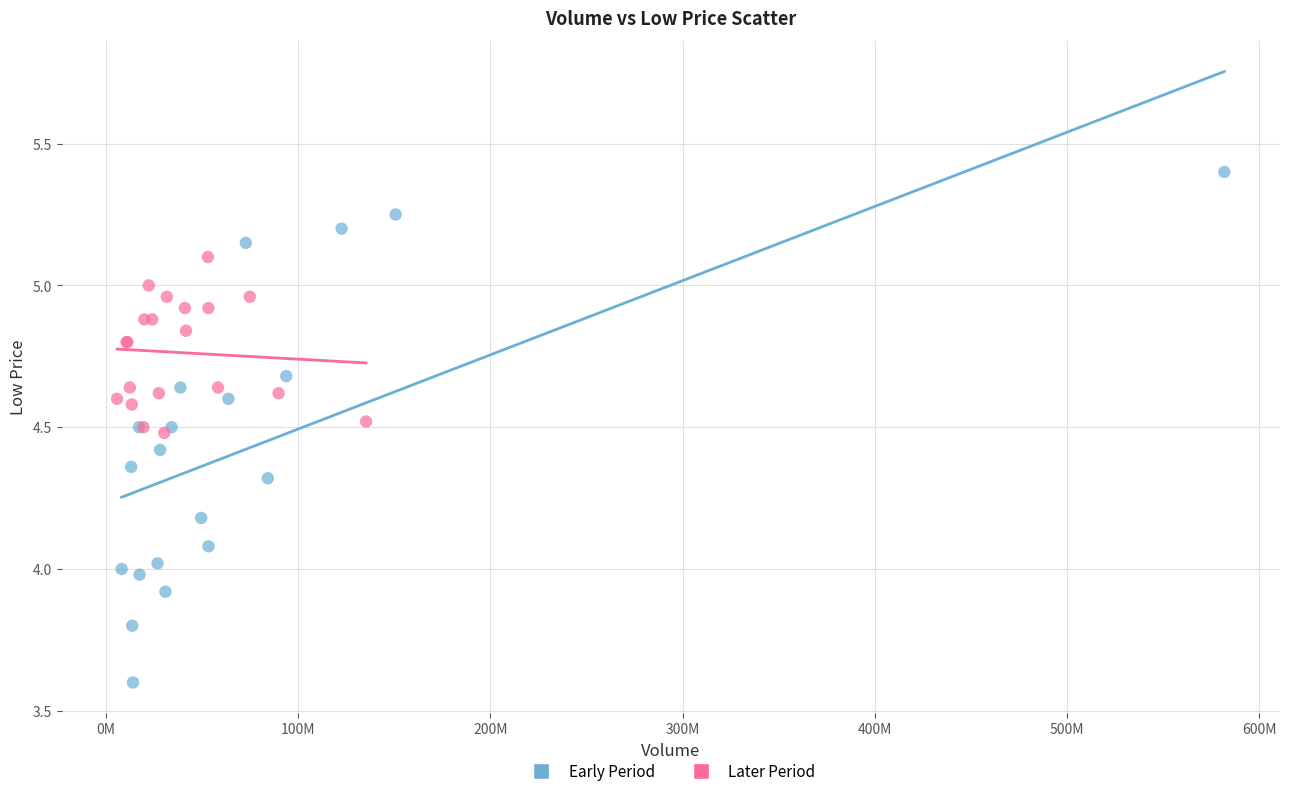

Which series contains the highest Y value?

Early Period